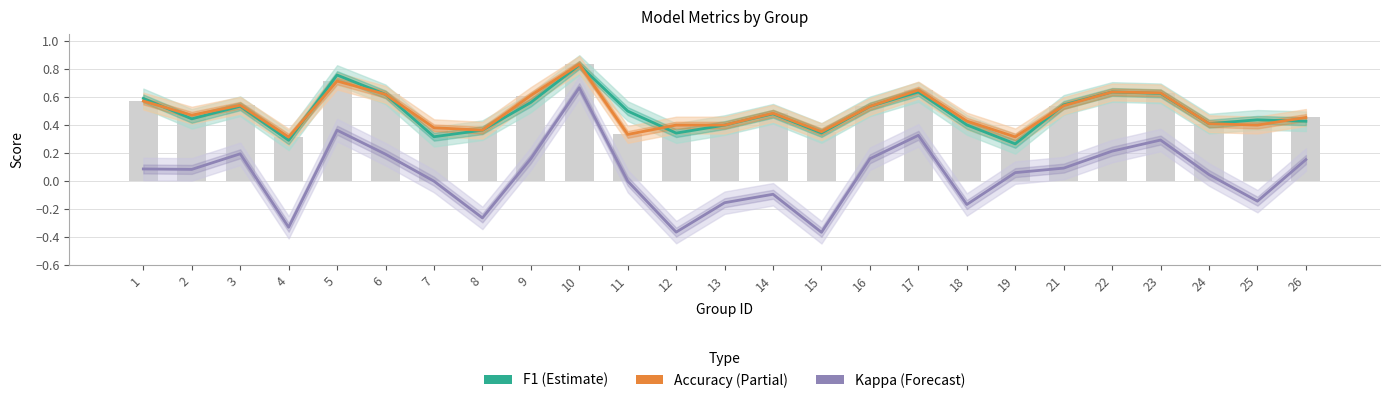

What is the lowest value of the F1 (Estimate) series?

0.3